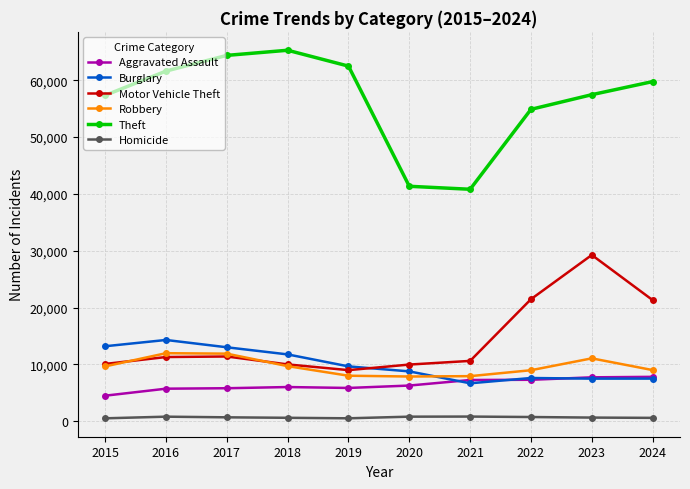

What is the spread (max minus min) of values at 2015?

56856